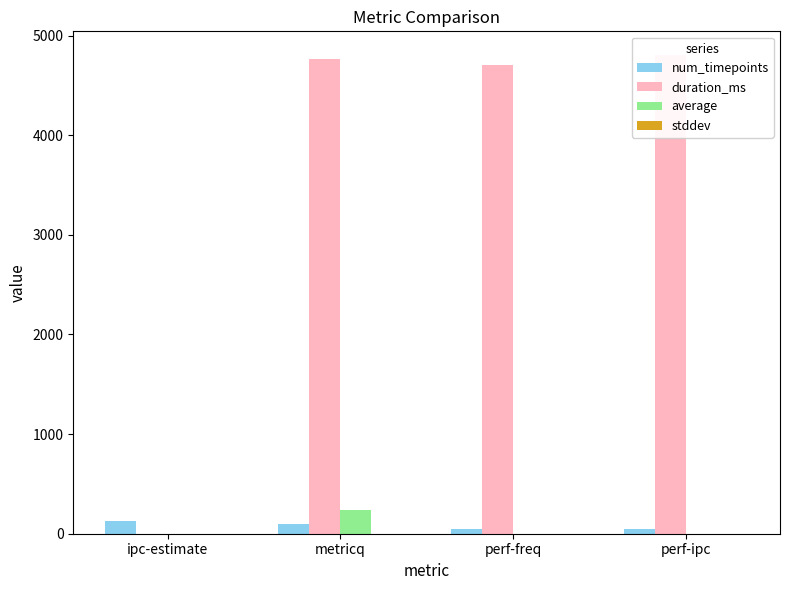

What are all the series names shown in the legend?

num_timepoints, duration_ms, average, stddev